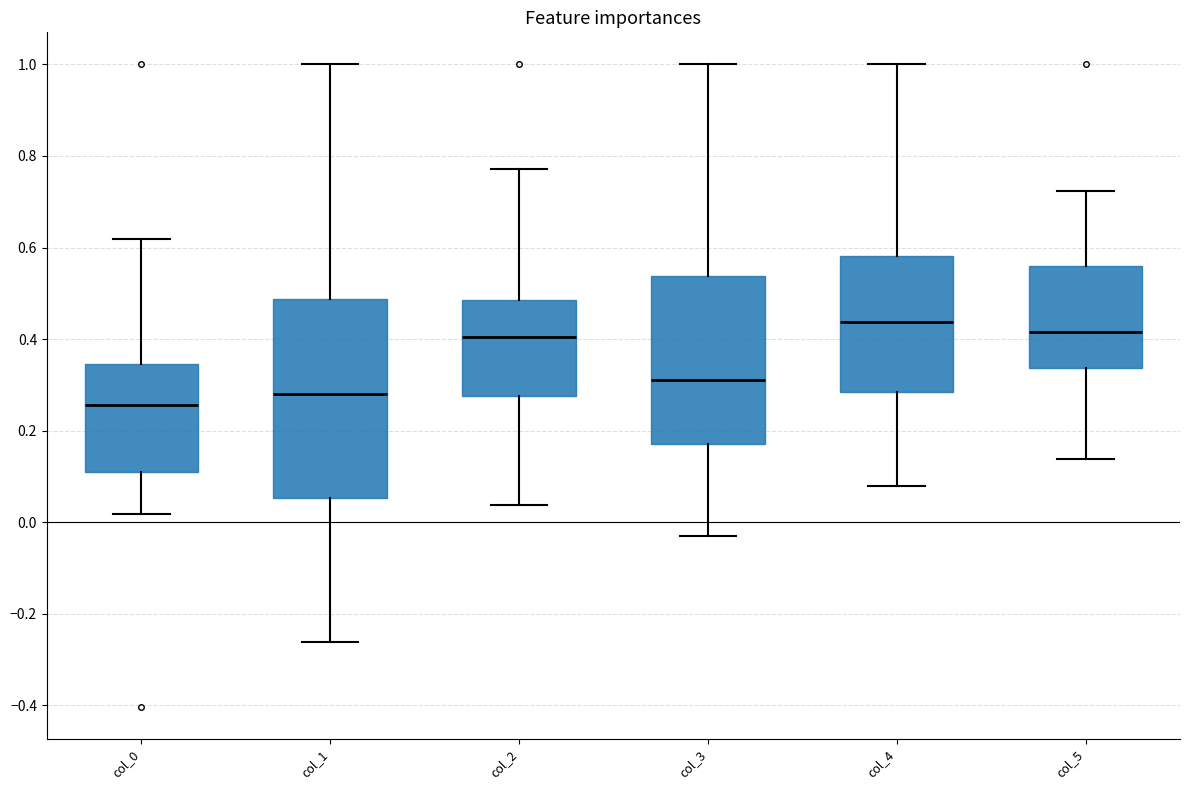

Comparing the boxes themselves (not the whiskers), which one is the tallest?

col_1